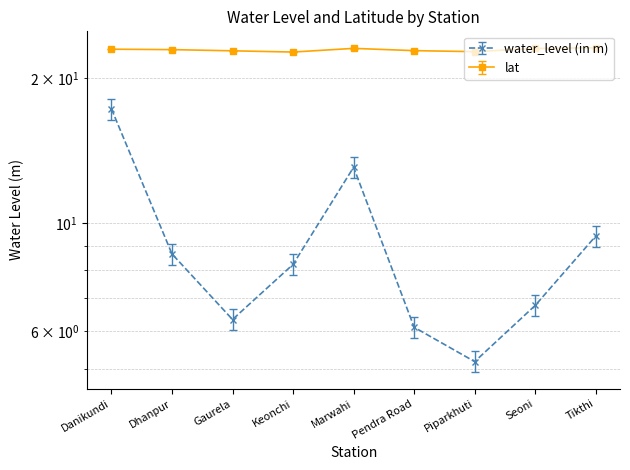

Where is water_level (in m) nearest to the value 11?

Tikthi